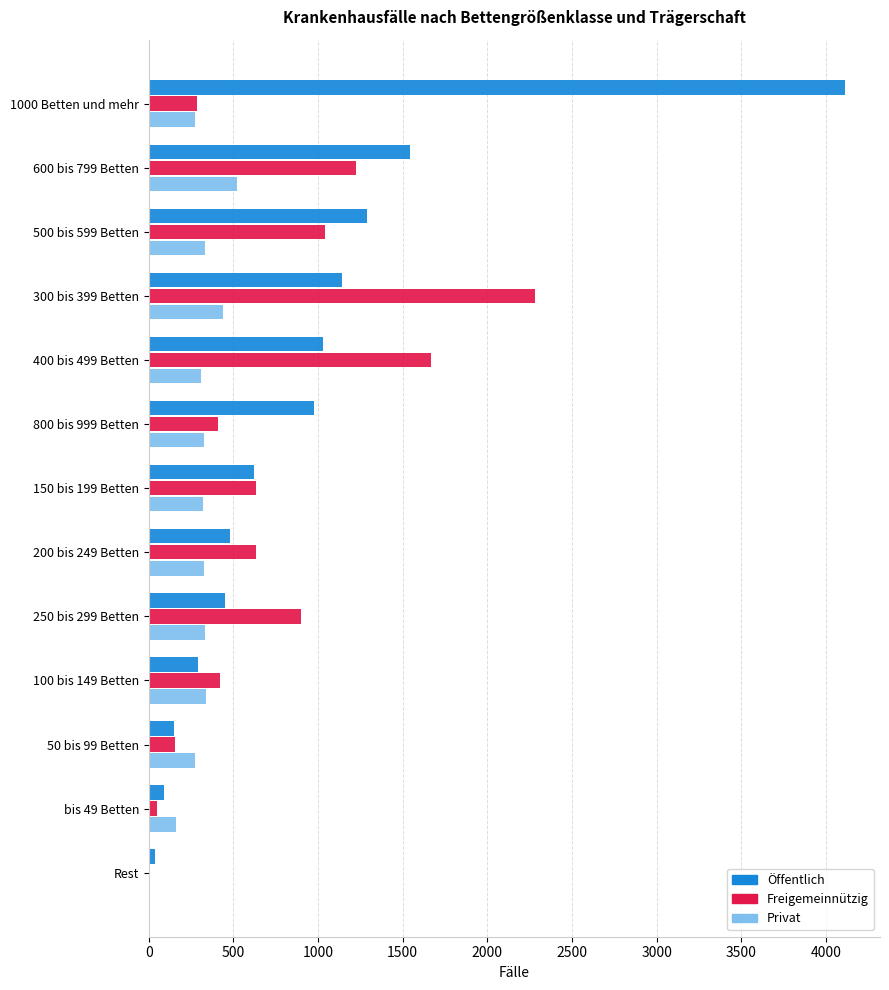

Is the value of Freigemeinnützig at 150 bis 199 Betten greater than the value of Öffentlich at 250 bis 299 Betten?

Yes